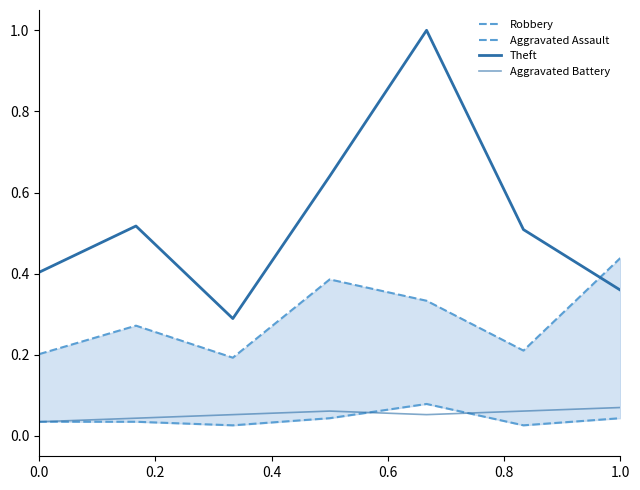

Which series has the largest total across all categories?

Theft